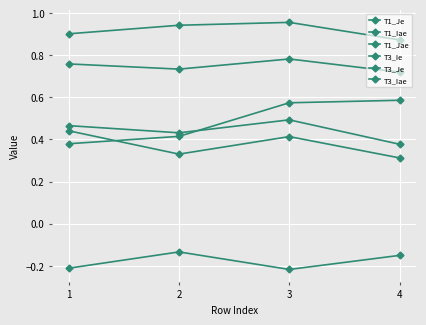

What is the total value across all series at 1?

2.7